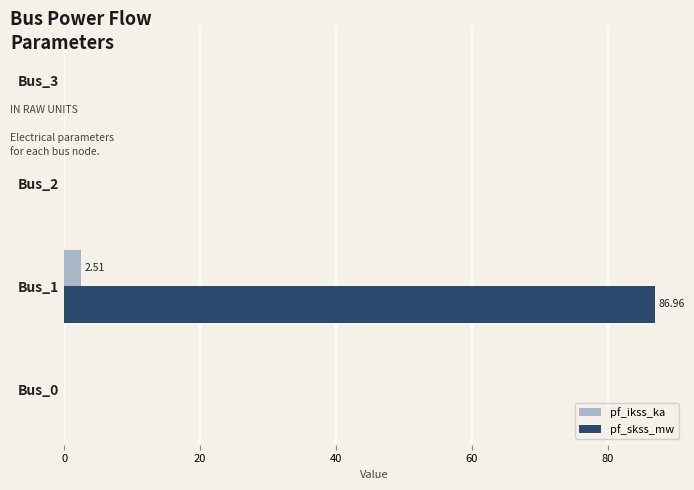

Between Bus_1 and Bus_3, which series saw the biggest shift?

pf_skss_mw